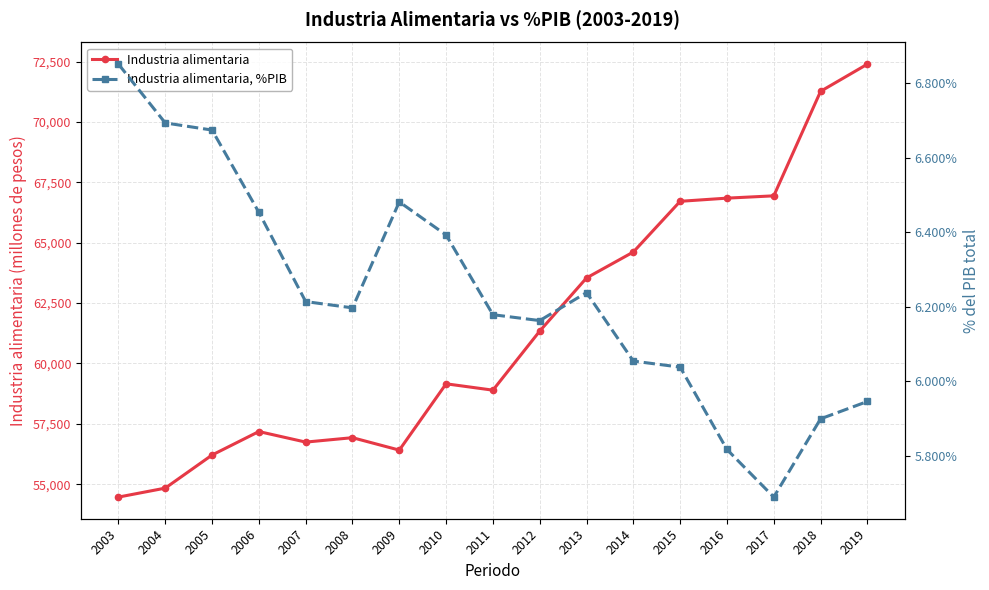

Rank the series by their maximum value, from lowest to highest.

Industria alimentaria, %PIB, Industria alimentaria